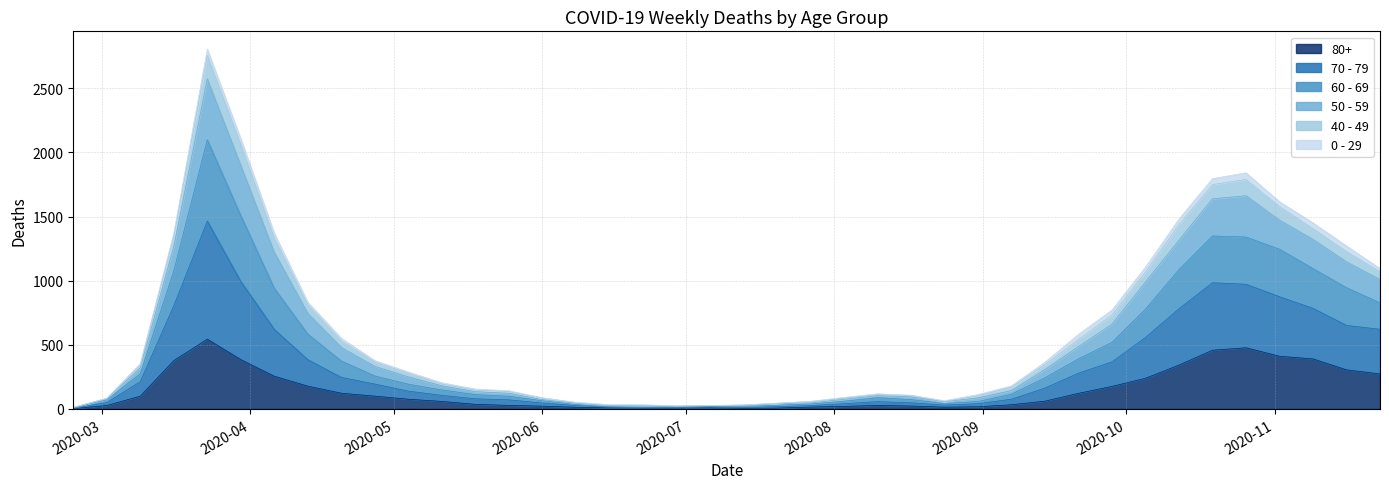

What is the approximate value of 80+ at 2020-08-24?

14